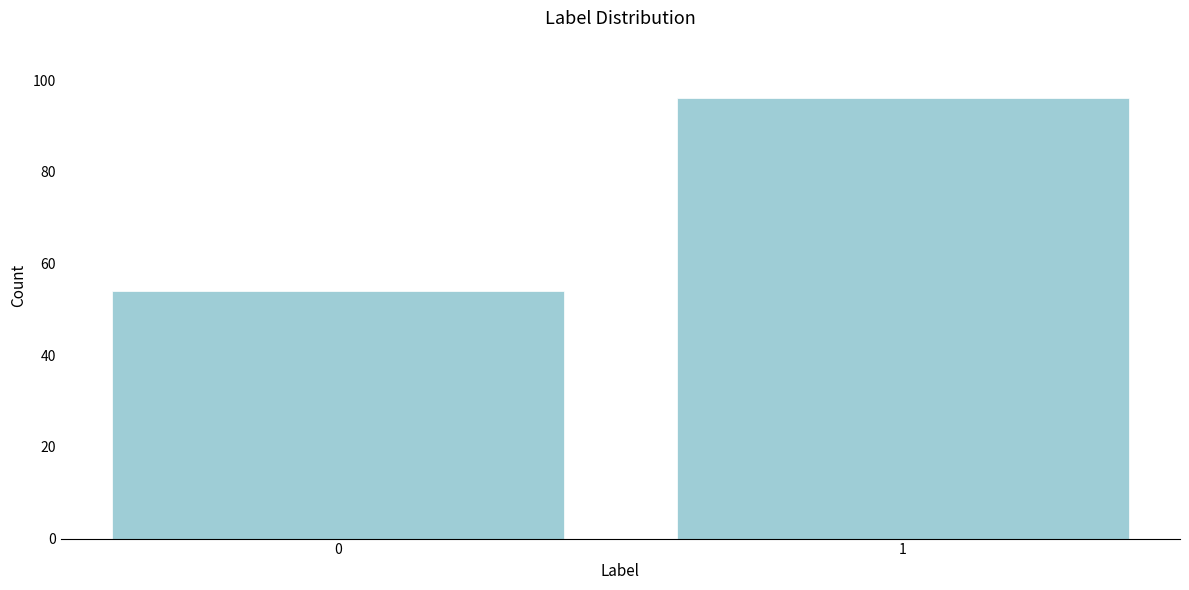

Reading left to right, transcribe all the data shown in this chart.

0=54	1=96